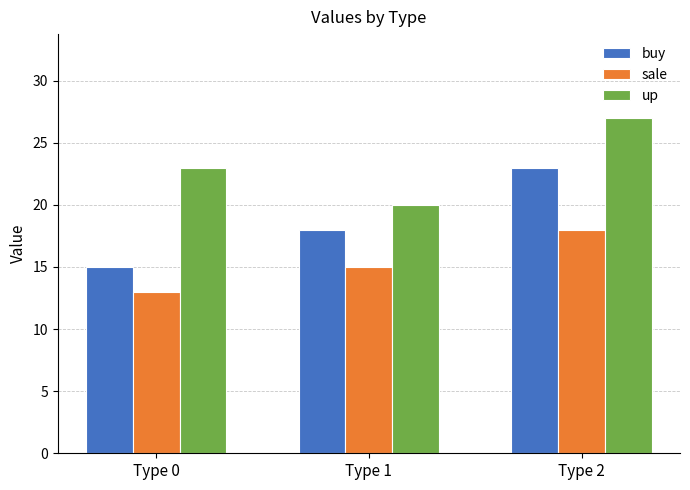

What are all the series names shown in the legend?

buy, sale, up